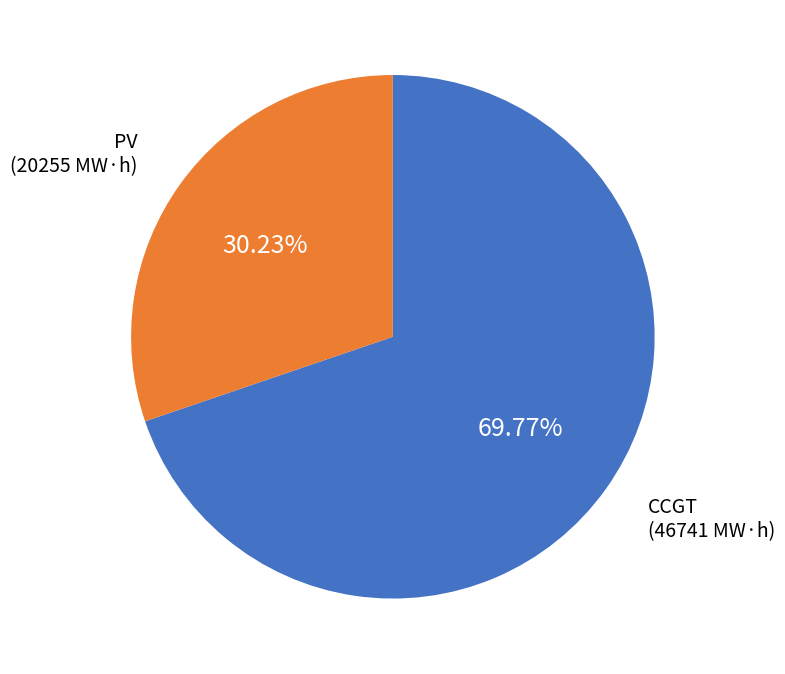

Is there a majority slice in this chart?

Yes